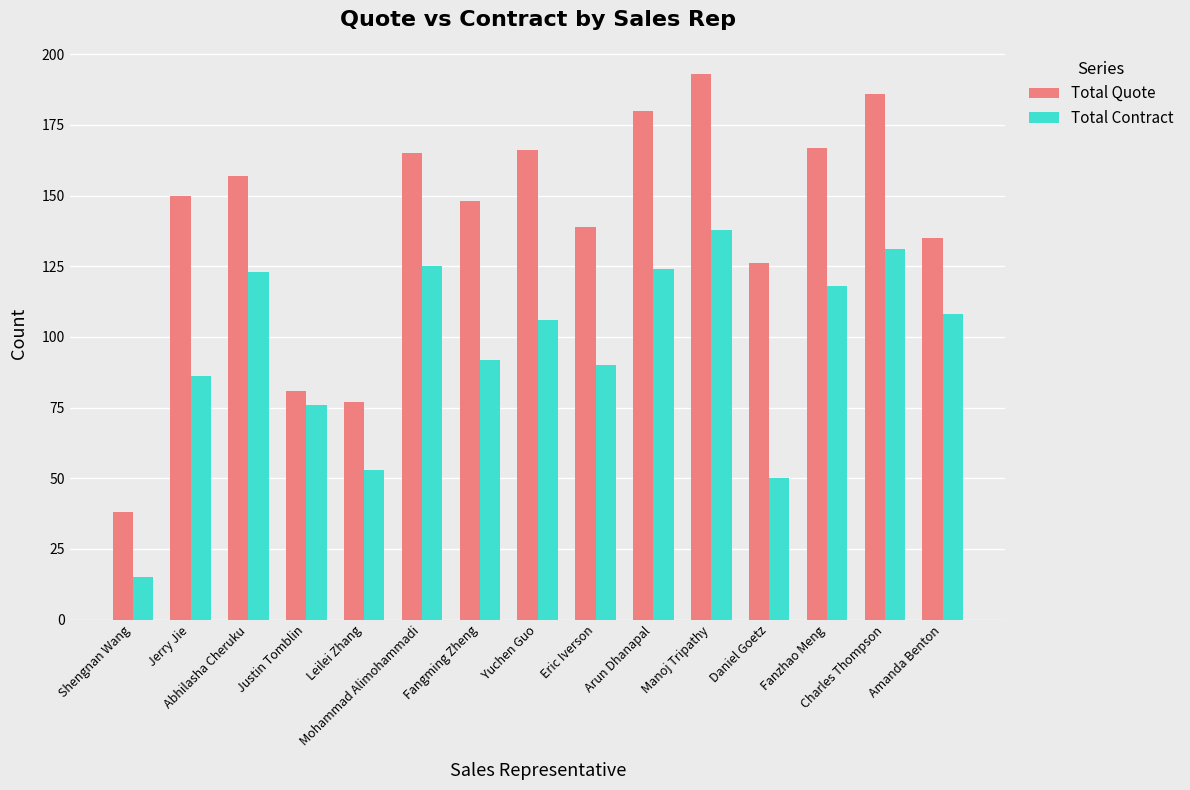

What position from the right is Fangming Zheng?

9